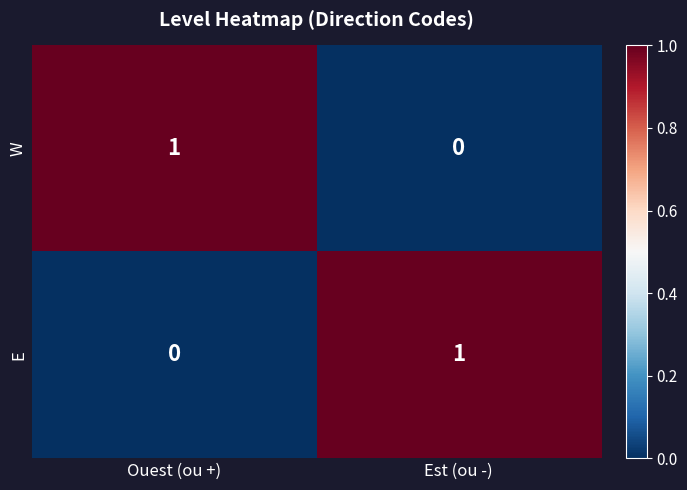

Is it true that E equals 0 at Ouest (ou +)?

True